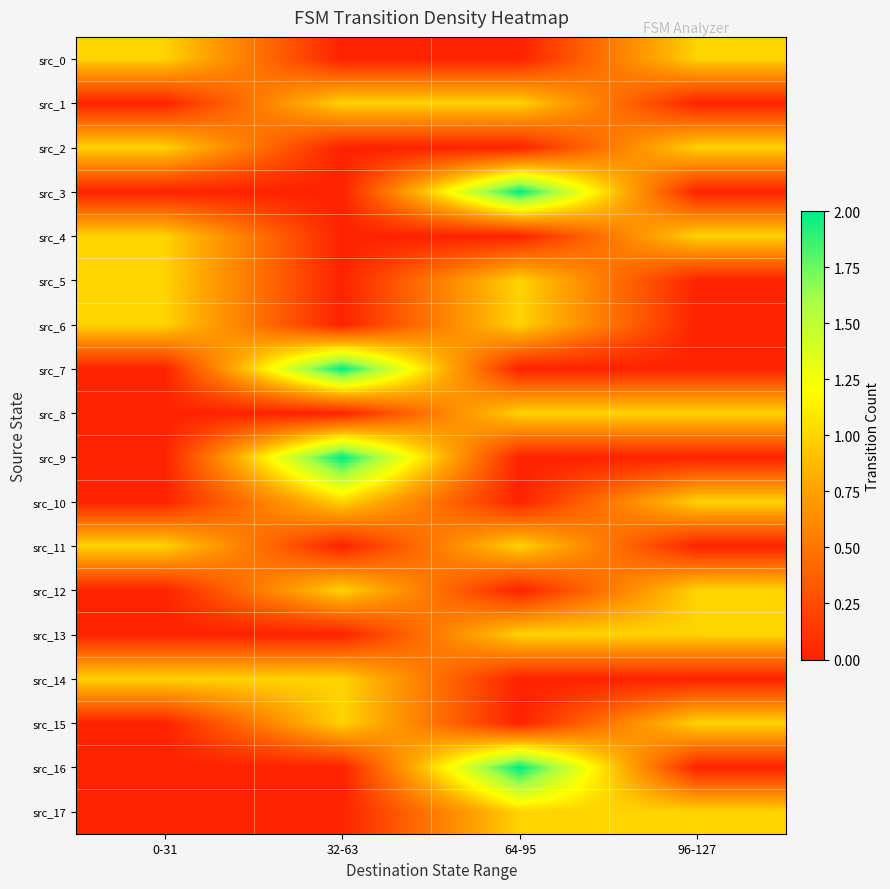

What is the spread (max minus min) of values at 64-95?

2